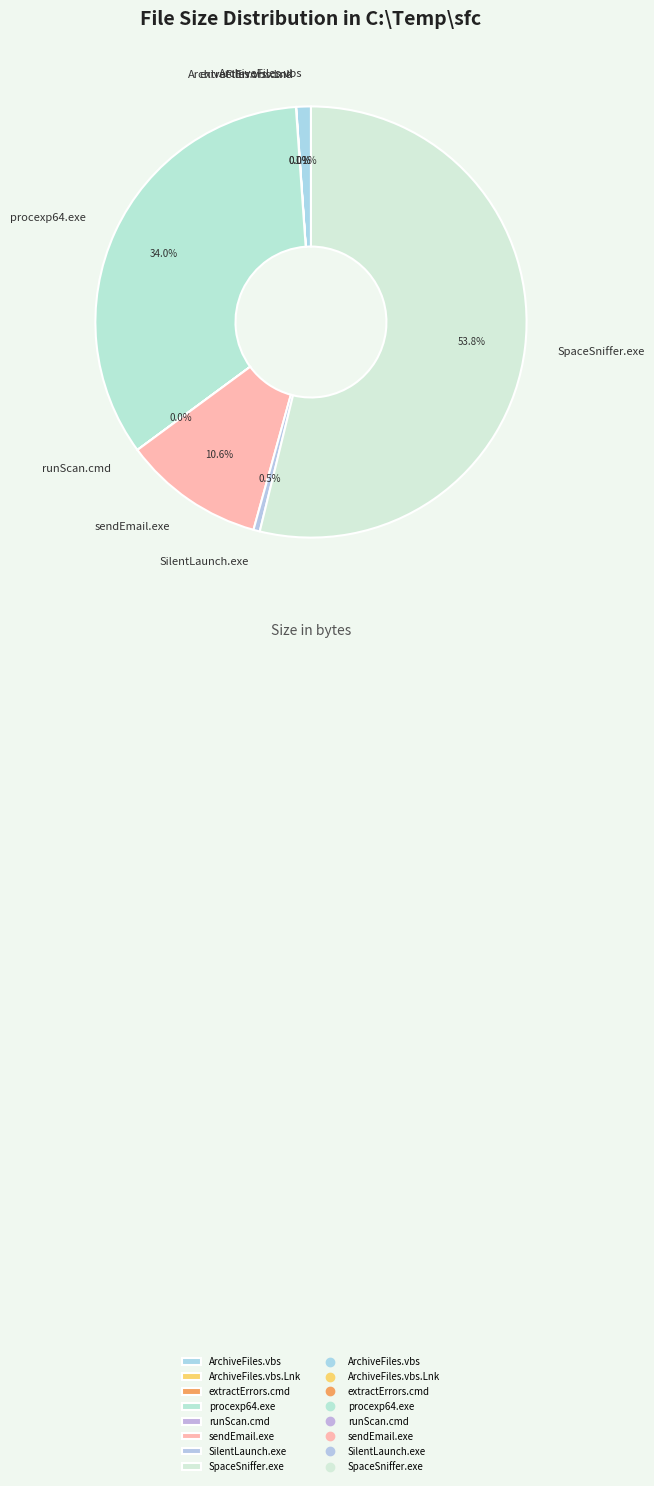

Which category has the biggest portion of the pie?

SpaceSniffer.exe